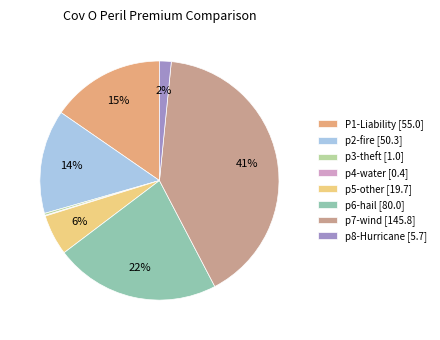

To the nearest percent, what is the difference between the largest and smallest slice percentages?

41%